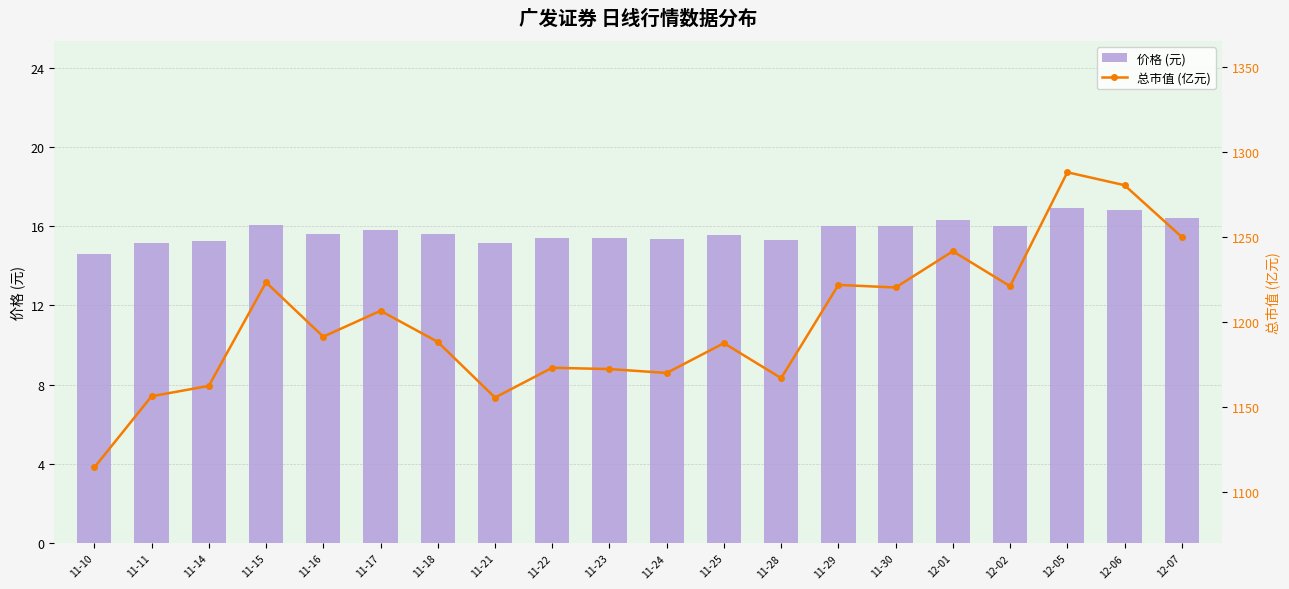

What value does the 价格 (元) series have at 11-21?

15.2